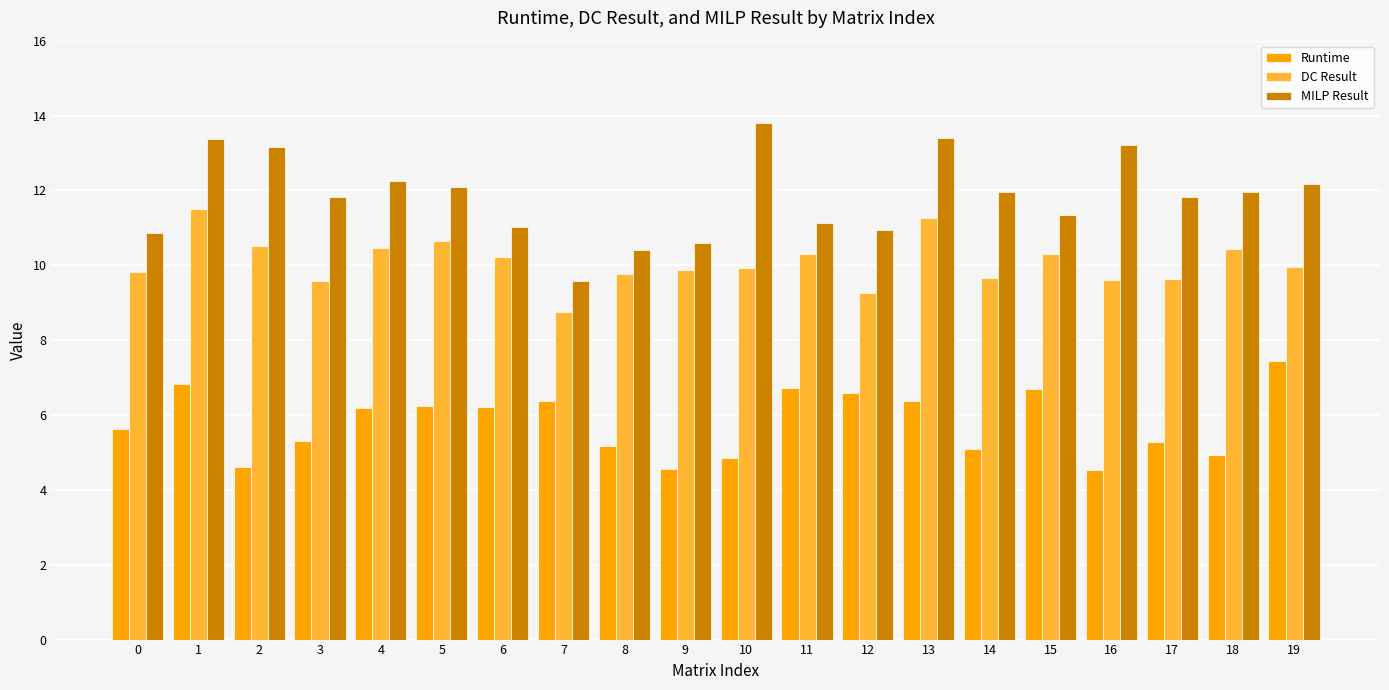

What is the maximum value shown in the chart?

13.8